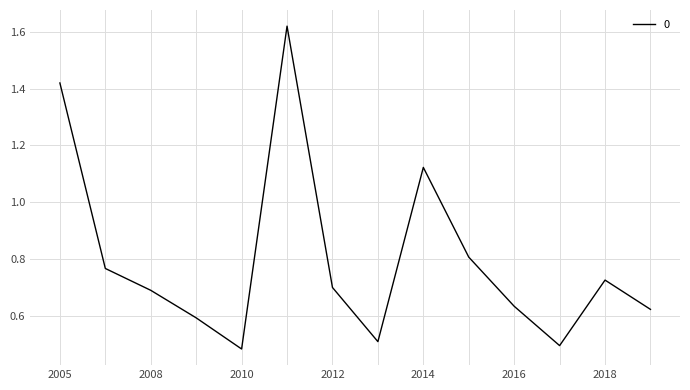

The value at 2018 is 1.1. True or false?

False